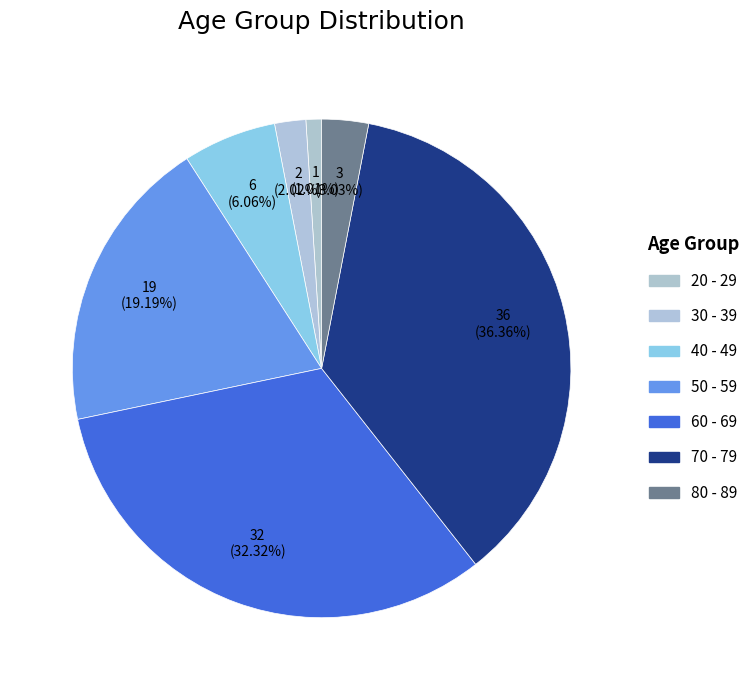

Is it true that 80 - 89 is 1% of the pie?

False